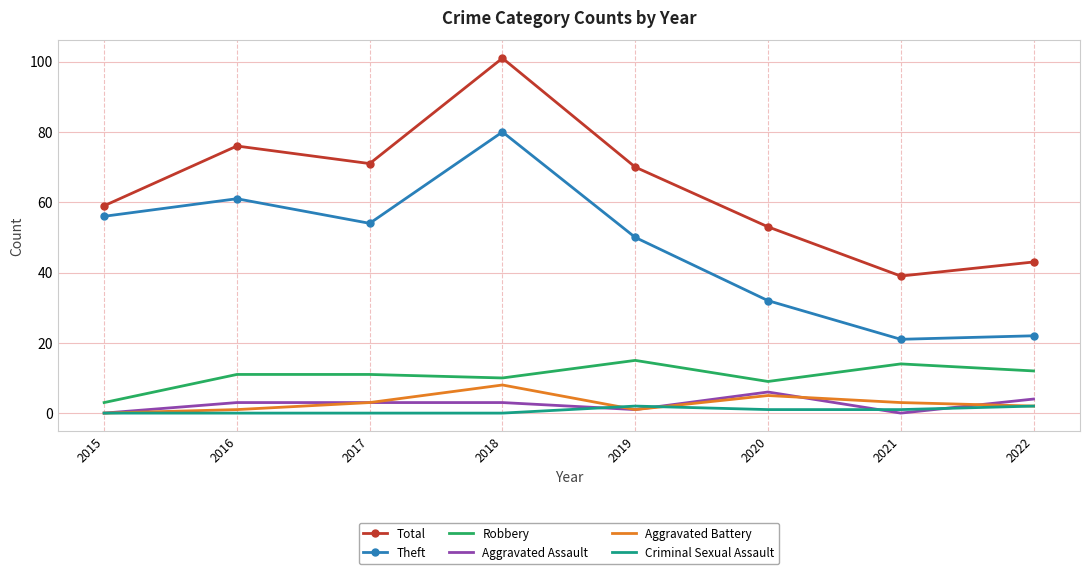

What are all the series names shown in the legend?

Total, Theft, Robbery, Aggravated Assault, Aggravated Battery, Criminal Sexual Assault